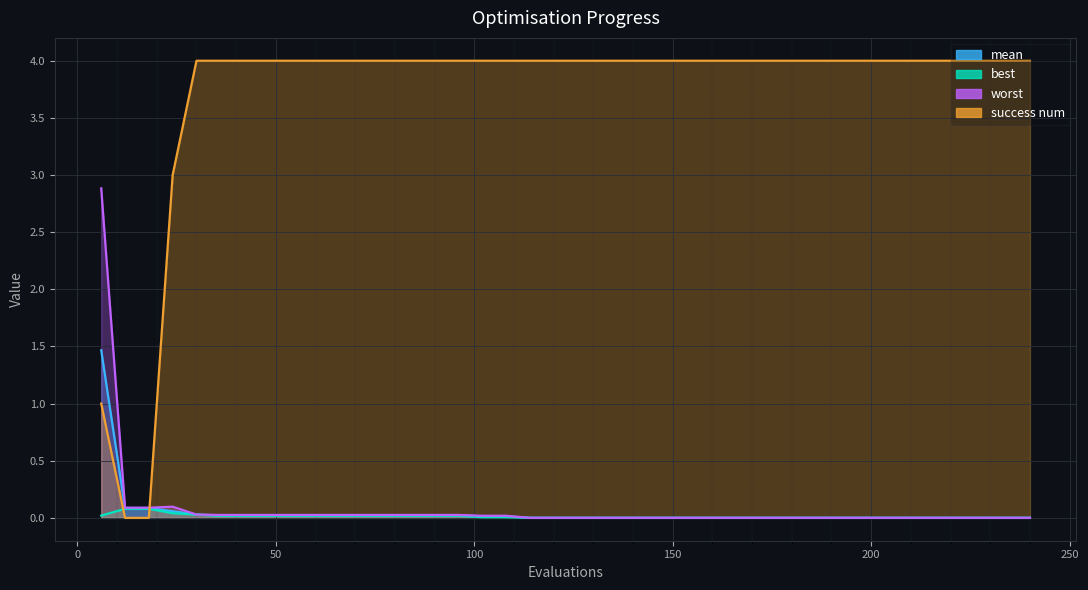

True or false: mean and best cross at least once.

False